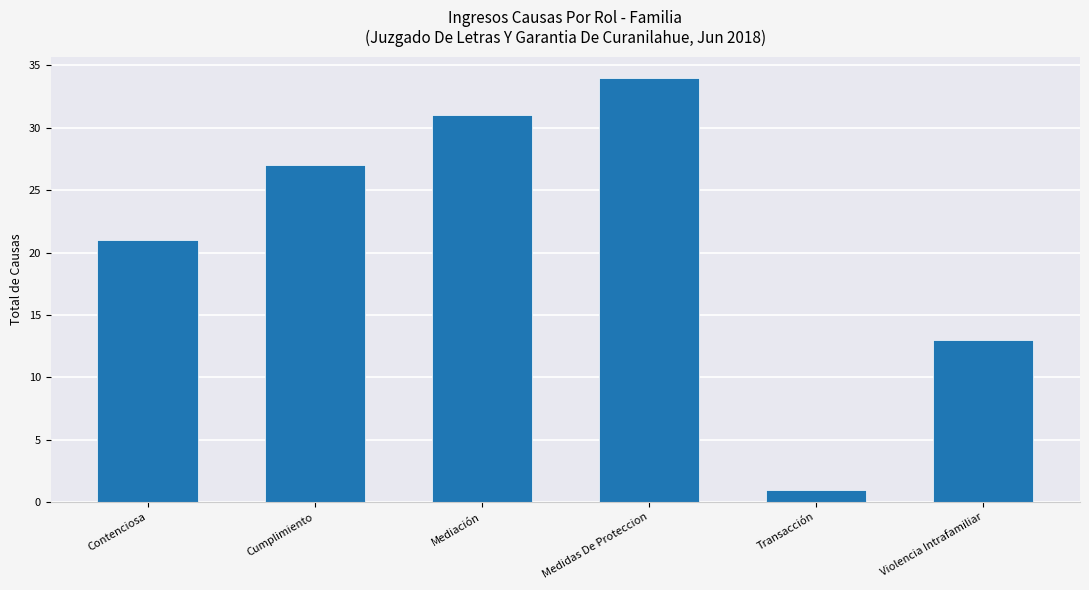

What is the sum of the values at Contenciosa and Cumplimiento?

48